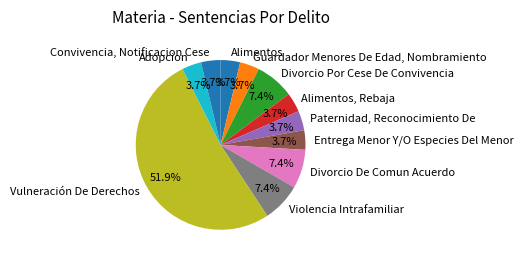

True or false: Violencia Intrafamiliar accounts for 7% of the total.

True